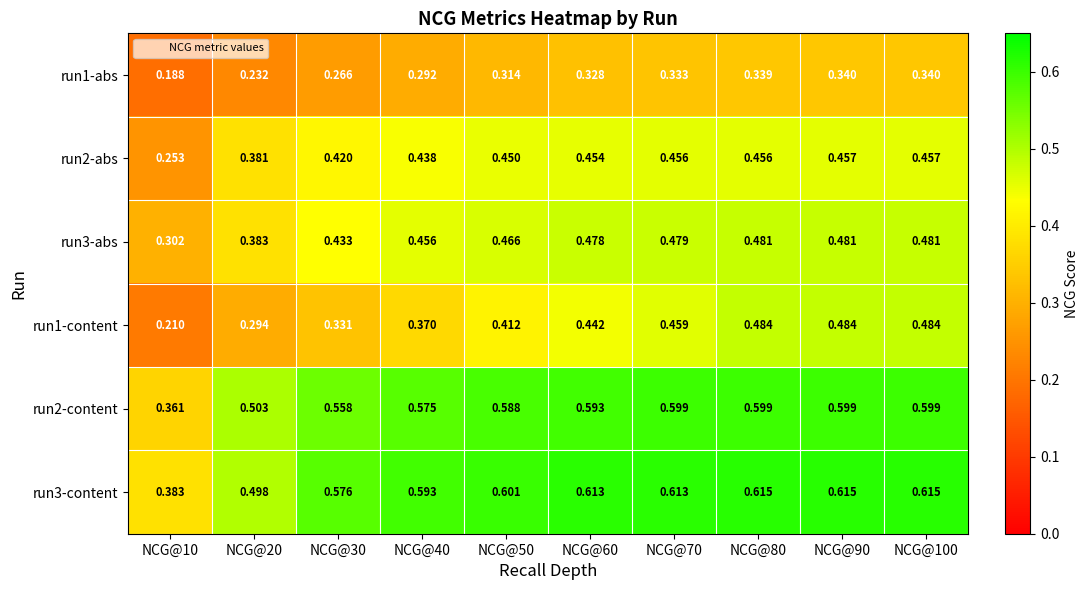

Is the value of run2-content at NCG@10 greater than the value of run3-abs at NCG@80?

No